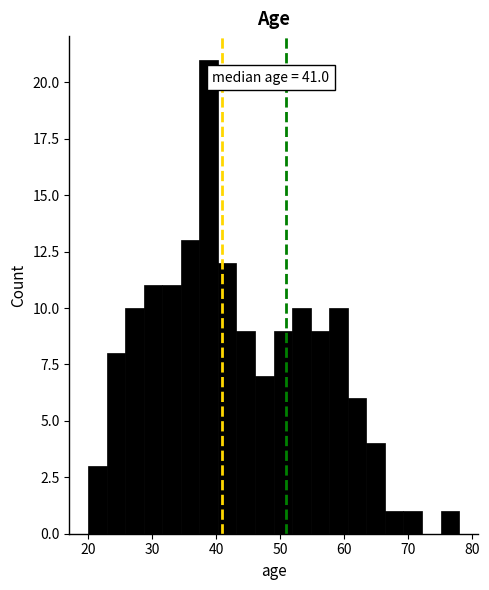

Read against the x-axis, roughly where is the centre of the tallest bar?

39